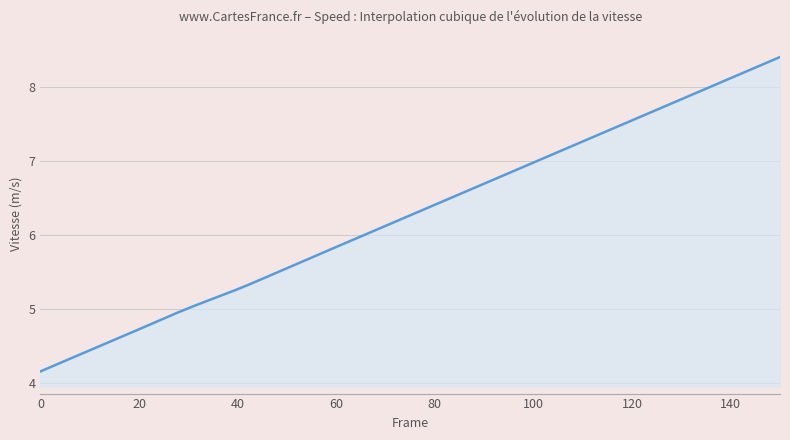

What is the difference between the maximum and minimum values?

4.3